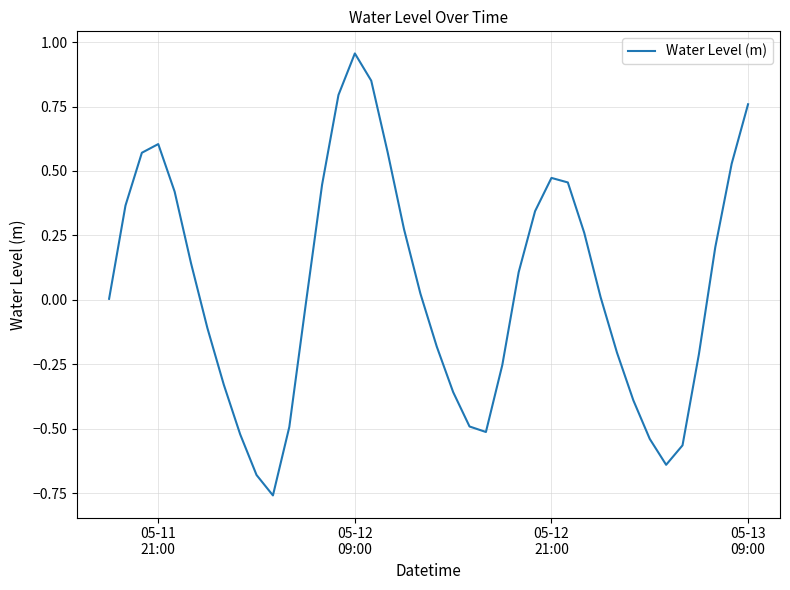

What is the difference between the maximum and minimum values?

1.7